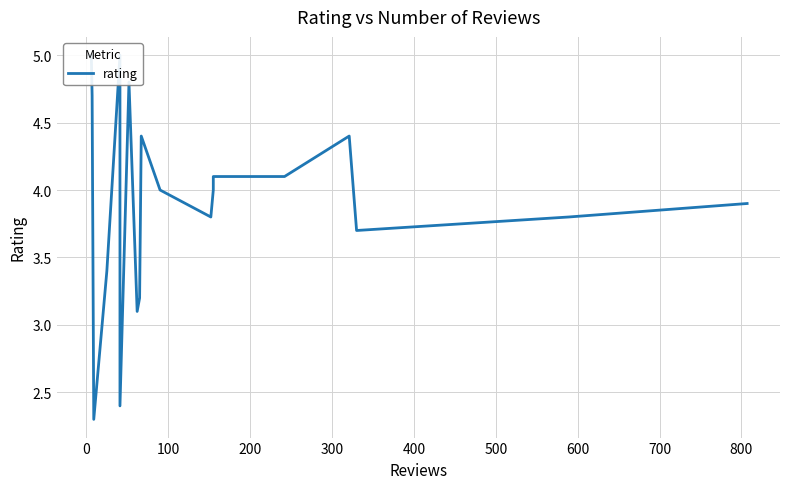

What position from the right is 500?

14